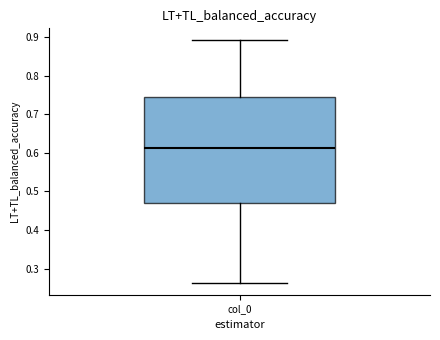

Where does the upper whisker of the box for col_0 end on the y-axis? The values are not printed on the chart, so give them approximately, as read against the axis.

0.89